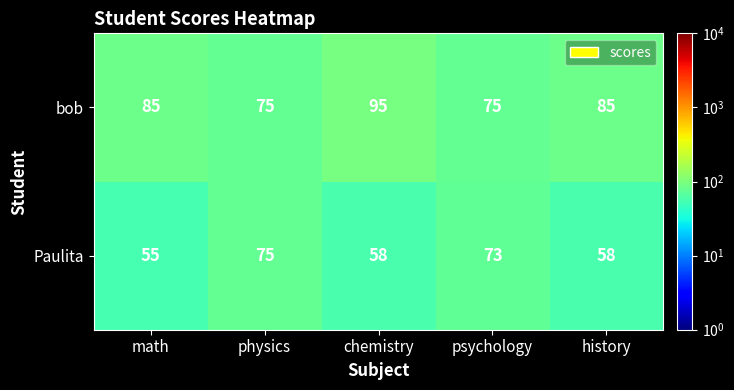

At which category is the sum across all series the highest?

chemistry